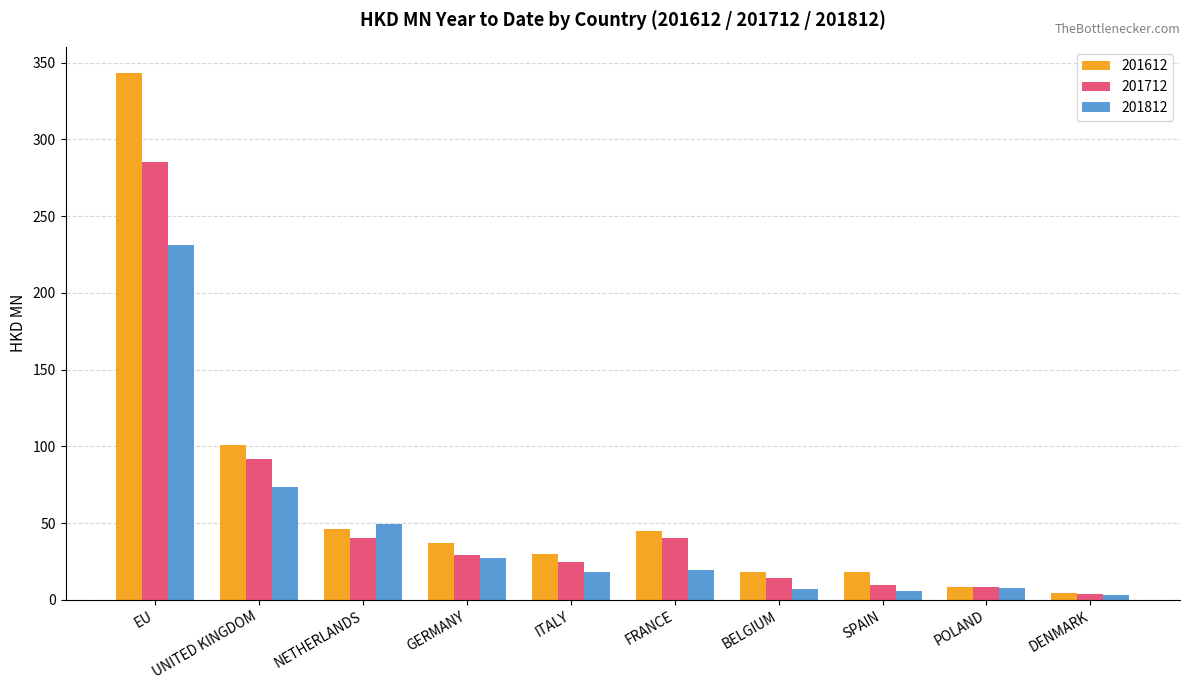

True or false: 201612 has a value of 18.3 at SPAIN.

True